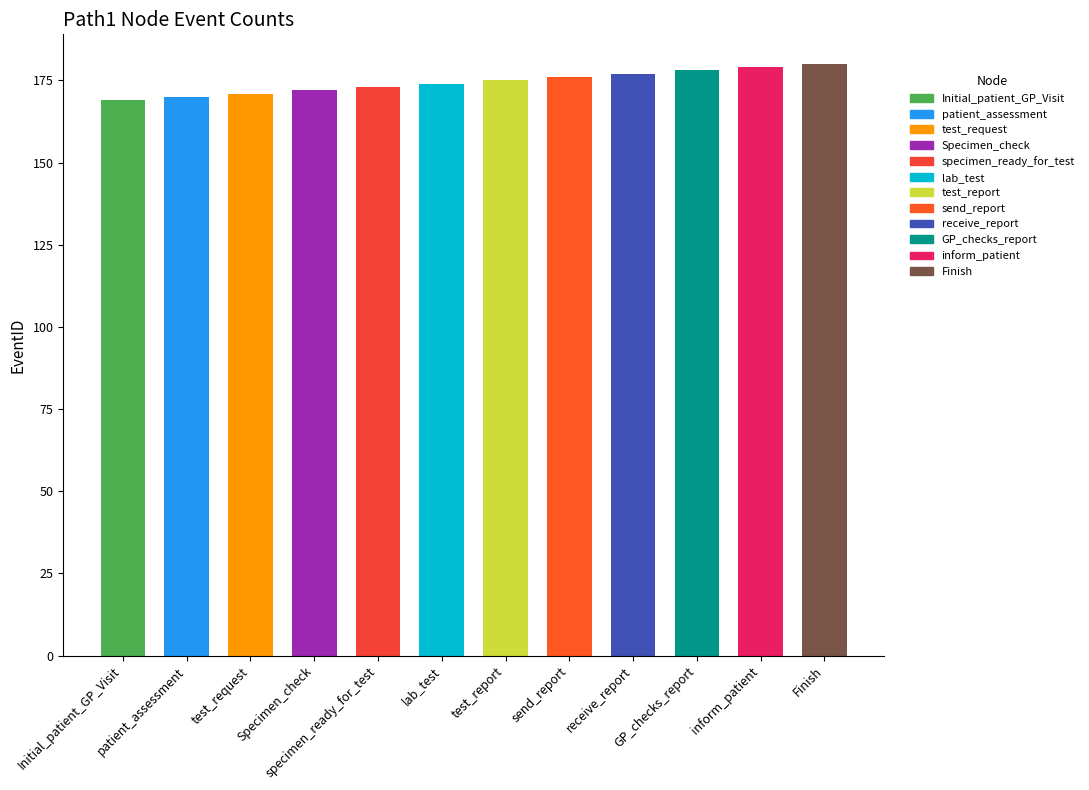

What is the change in value from patient_assessment to Finish?

+10